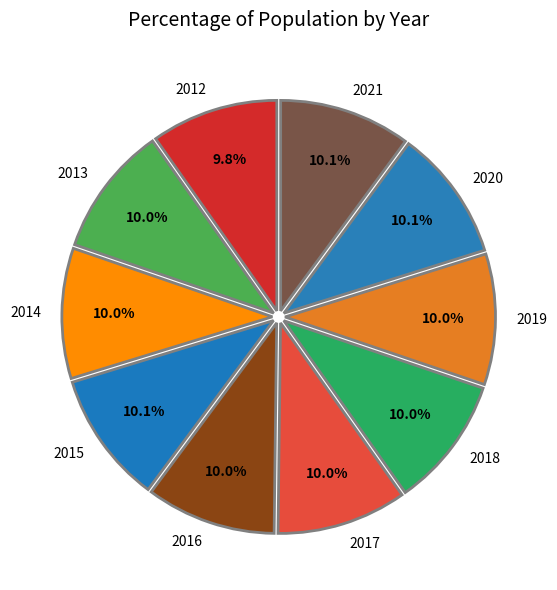

To the nearest percent, what is the combined percentage of 2014 and 2016?

20%